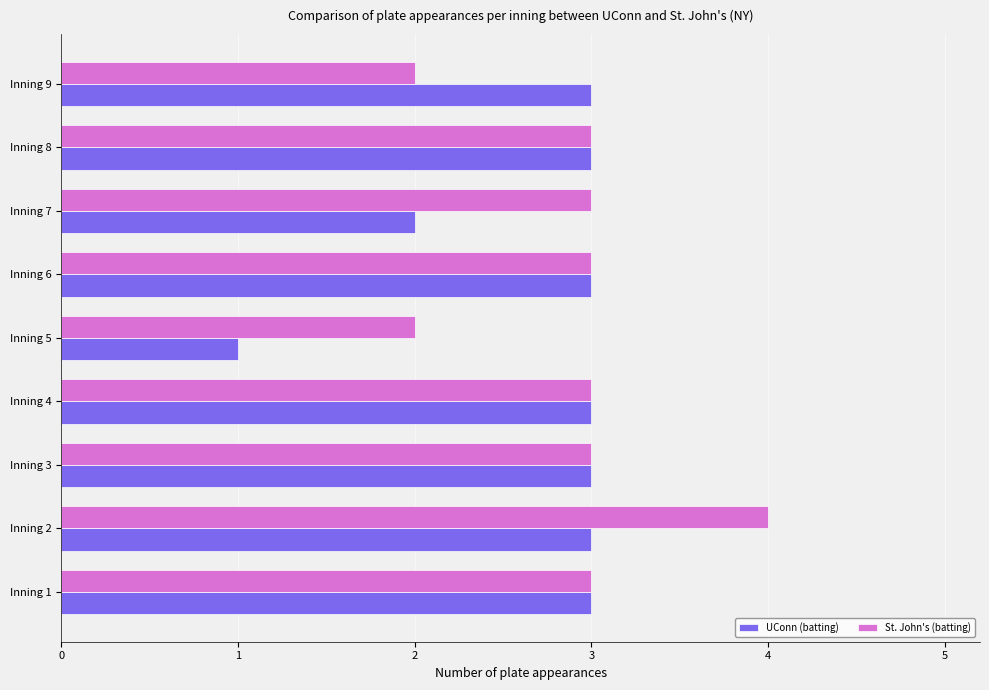

The value of St. John's (batting) at Inning 5 is 0. True or false?

False